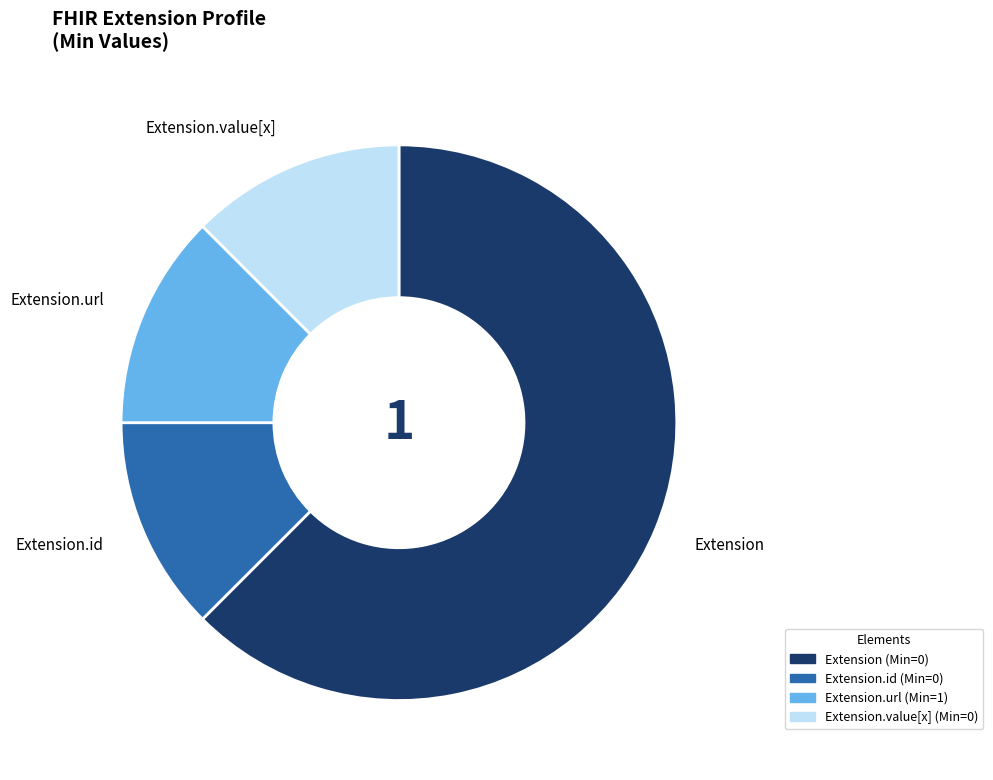

Combined, do Extension.id and Extension account for over 50%?

Yes